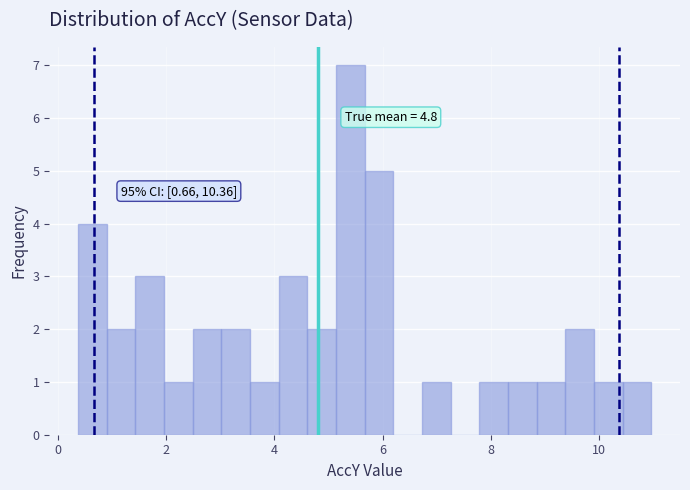

Read against the x-axis, roughly where is the centre of the tallest bar?

5.4